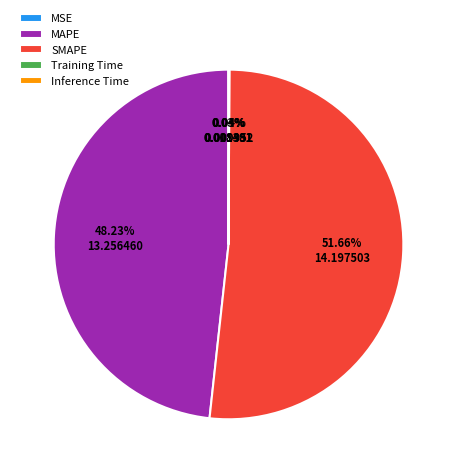

Which category has the biggest portion of the pie?

SMAPE